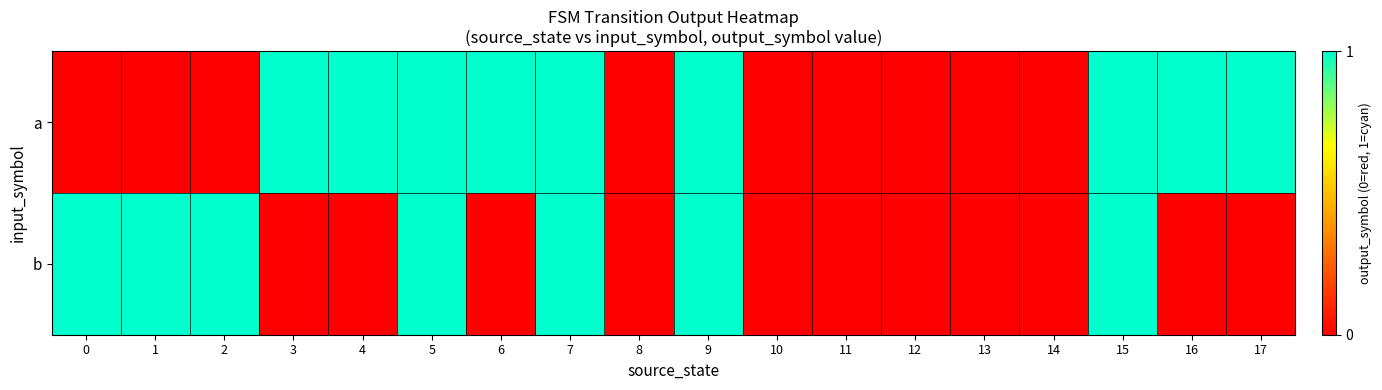

Which series has the largest range (max minus min)?

a